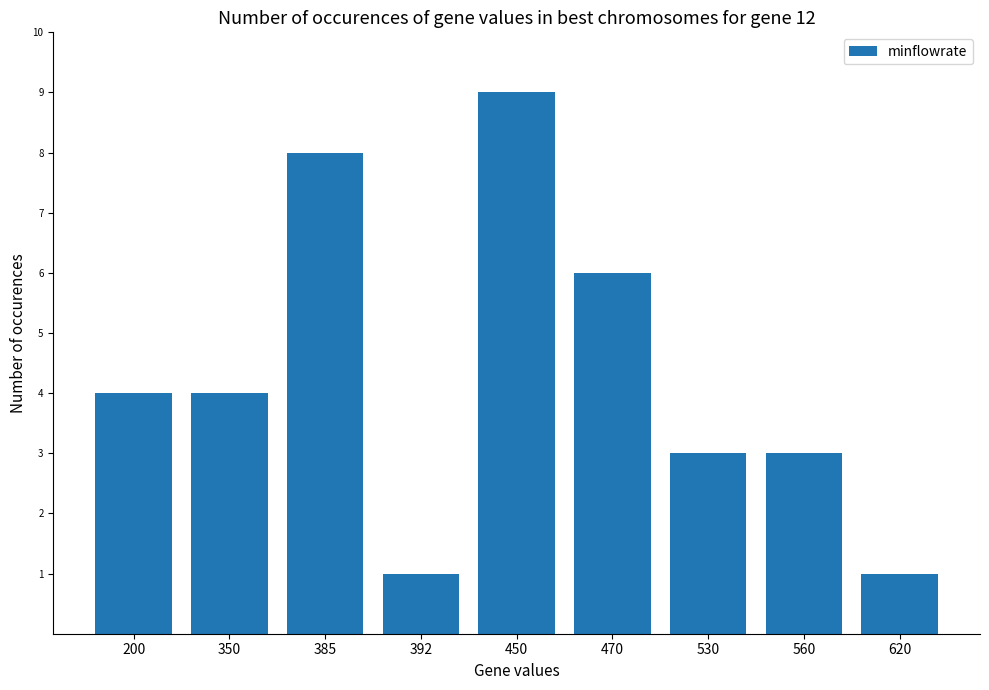

Reading left to right, list all the values displayed in this chart.

4	4	8	1	9	6	3	3	1